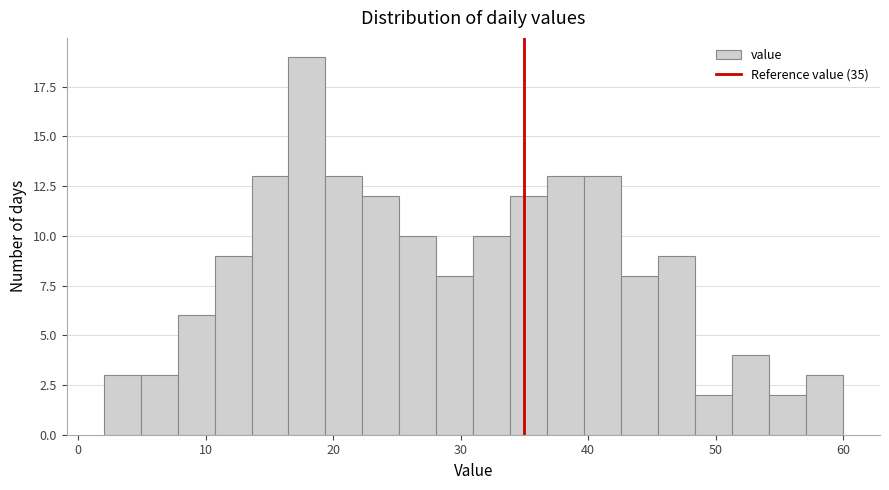

Around what value on the x-axis is the tallest bar? Give the approximate position of its centre, as read against the axis.

18